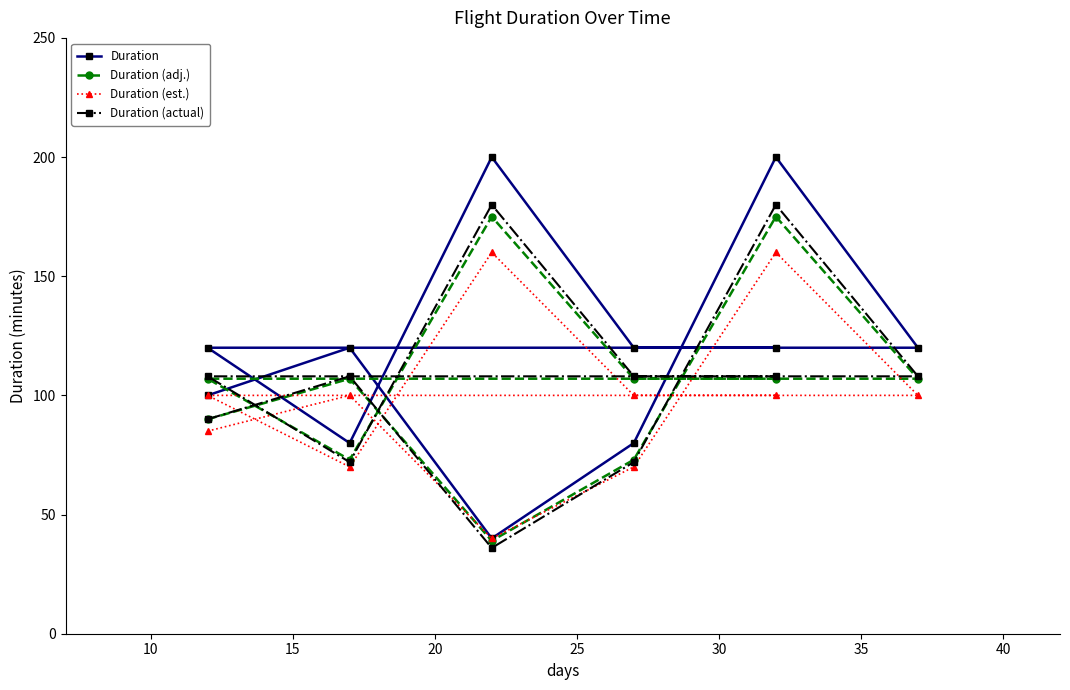

True or false: Duration and Duration (est.) intersect in this chart.

False